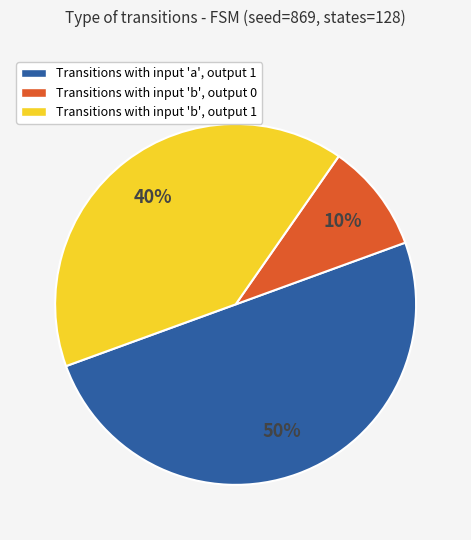

Which has a higher value, Transitions with input 'b', output 0 or Transitions with input 'a', output 1?

Transitions with input 'a', output 1